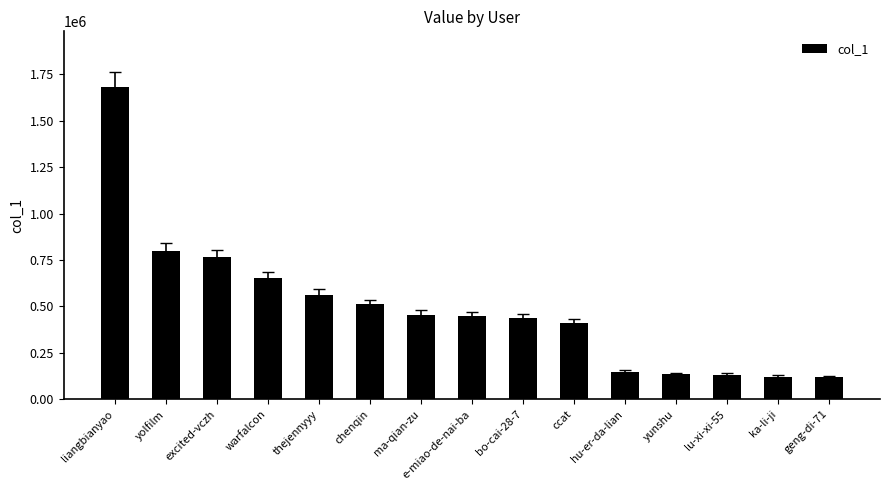

What is the ratio of the value at warfalcon to the value at bo-cai-28-7?

1.5